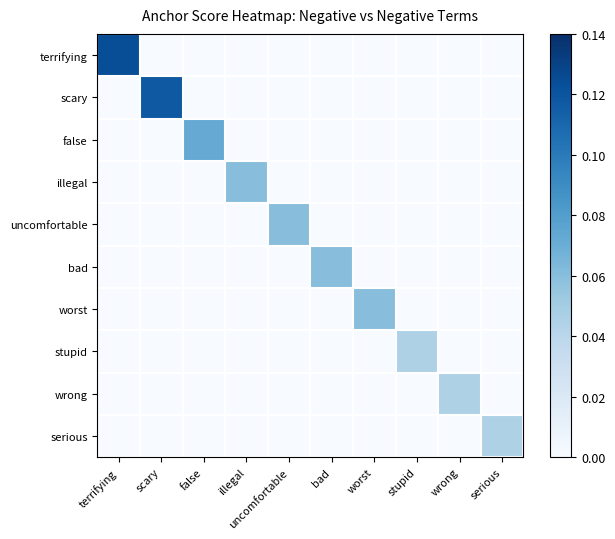

Rank the series by their maximum value, from lowest to highest.

stupid, wrong, serious, illegal, uncomfortable, bad, worst, false, scary, terrifying